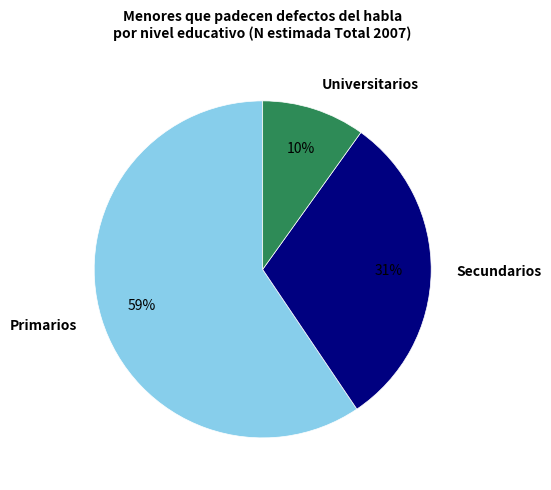

Approximately how many times larger is the value at Secundarios compared to Primarios?

0.5